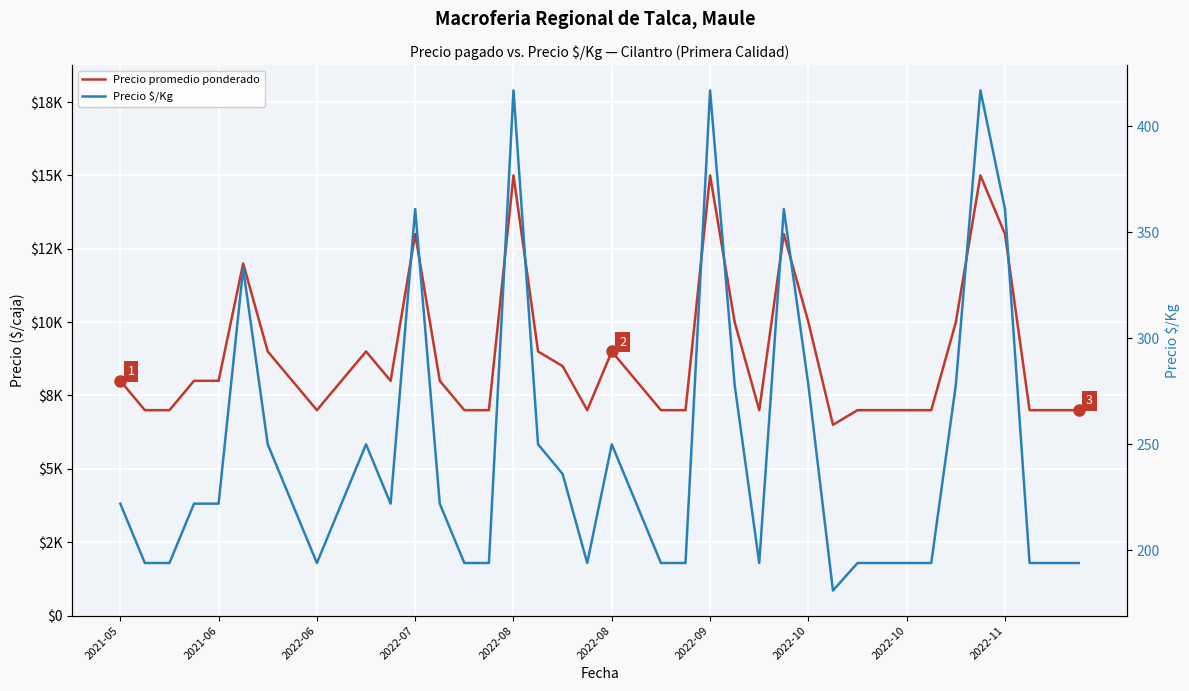

What is the value of the Precio $/Kg point at the 16th from the left?

194